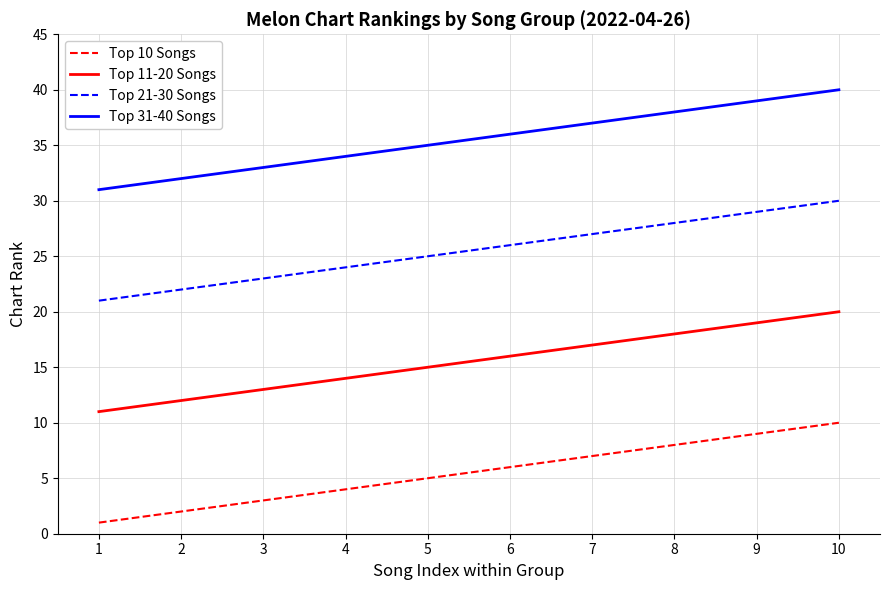

True or false: Top 11-20 Songs and Top 31-40 Songs intersect in this chart.

False